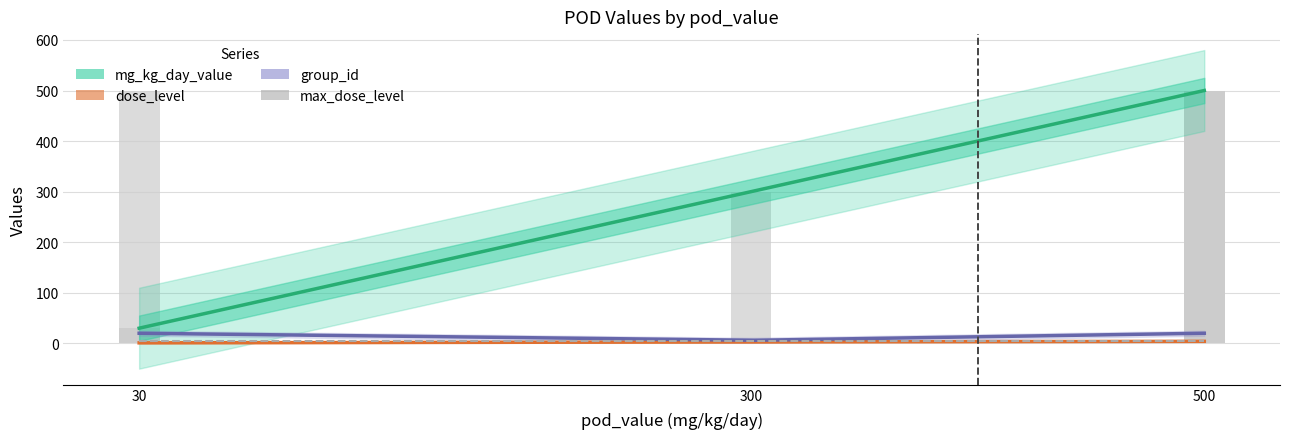

Between 500 and 30, which is larger?

500